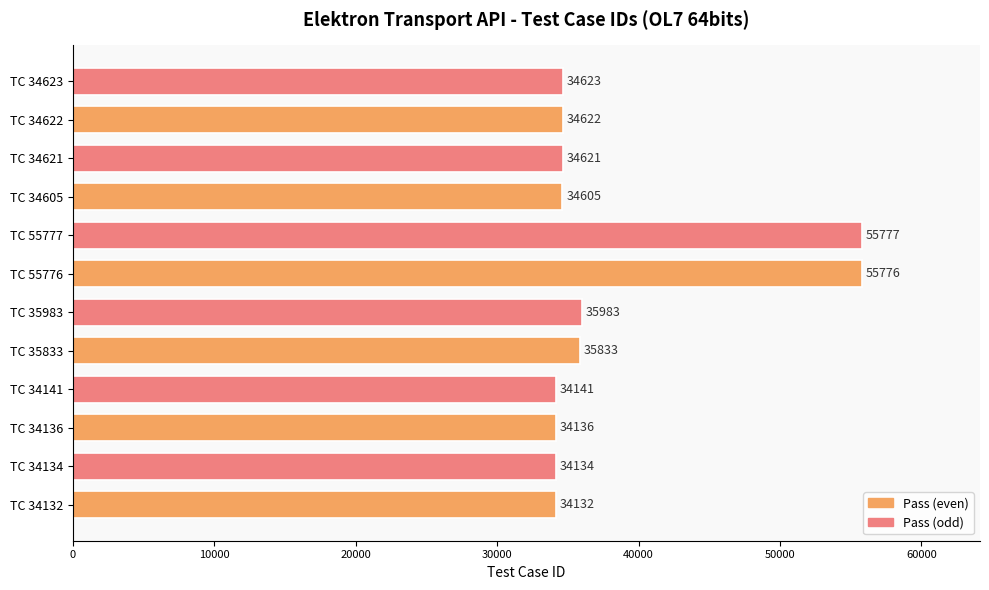

What is the smallest value displayed?

34132